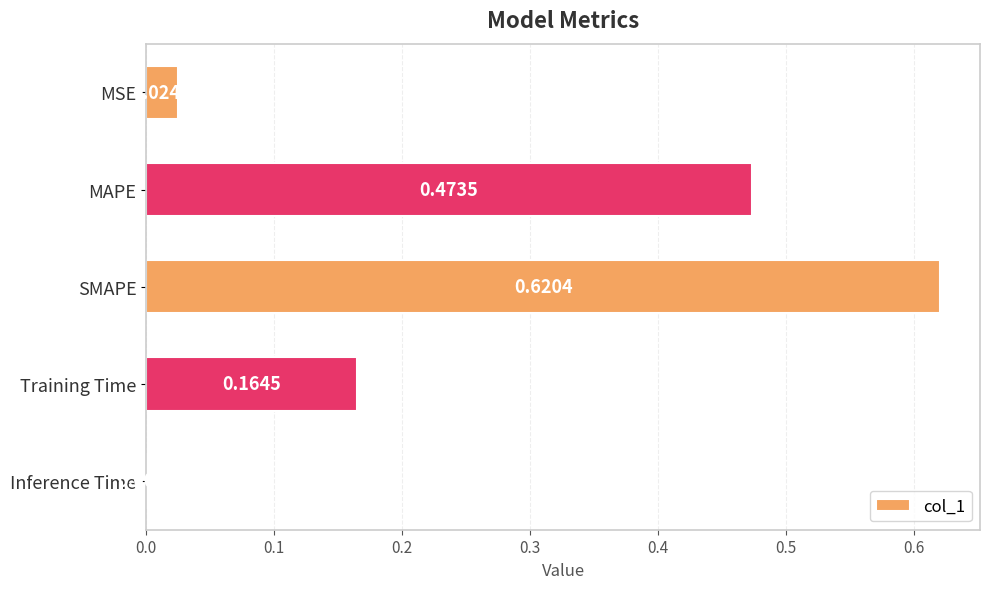

What is the change in value from MSE to SMAPE?

+0.6